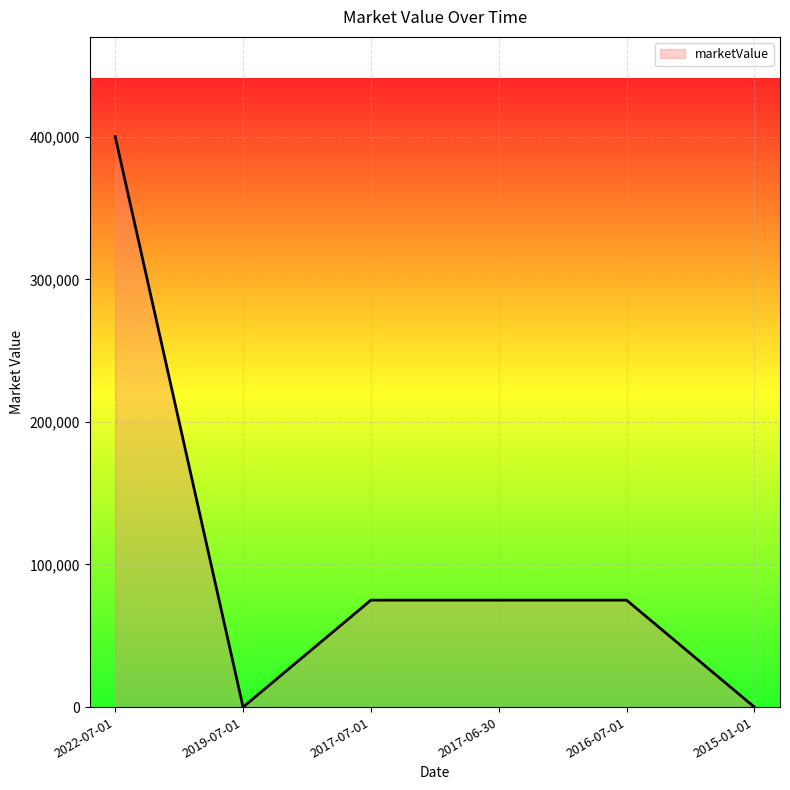

Which category has the highest value across all series?

2022-07-01